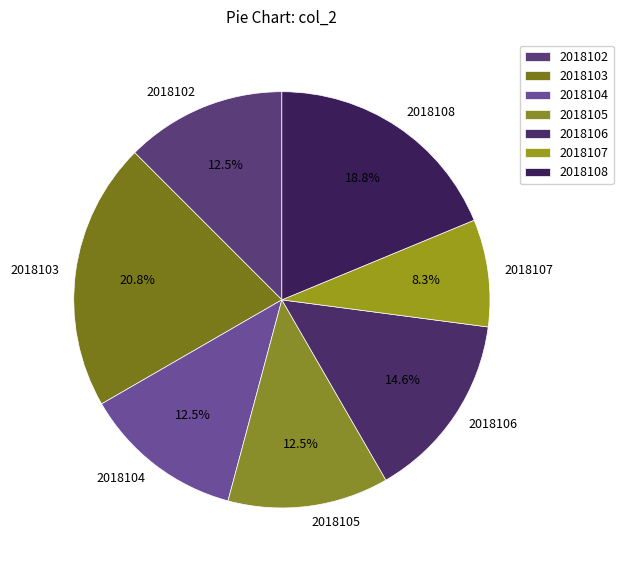

What percentage is the 2018108 slice, to the nearest percent?

19%